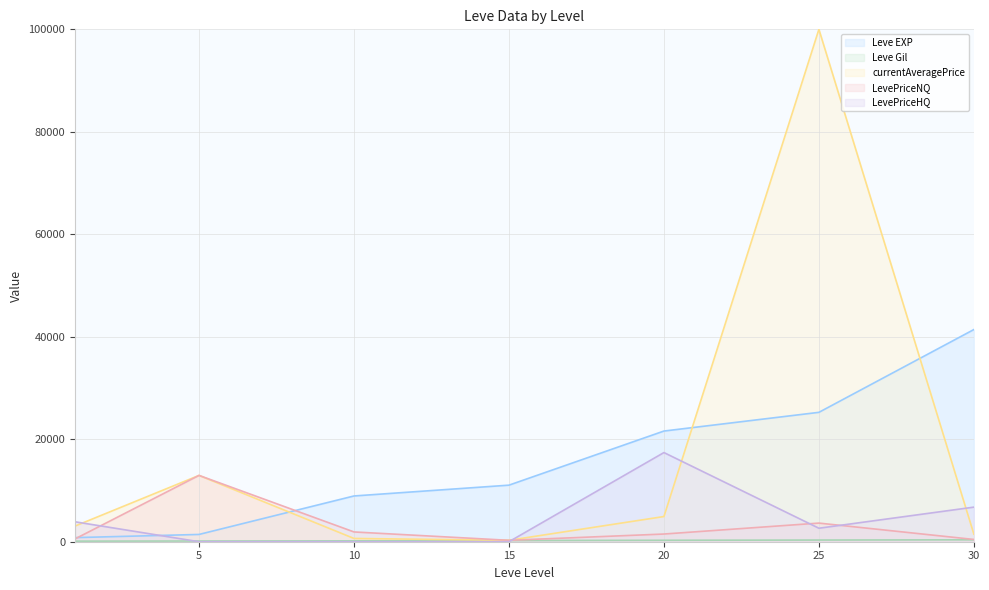

At 20, list the series in order from largest to smallest.

Leve EXP, LevePriceHQ, currentAveragePrice, LevePriceNQ, Leve Gil